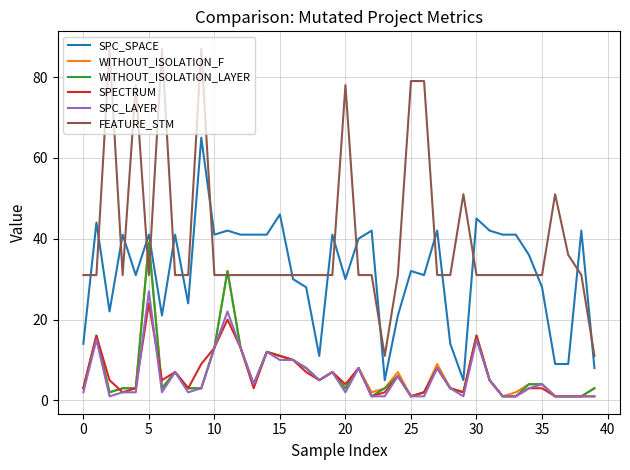

Which series has the widest spread of values?

FEATURE_STM